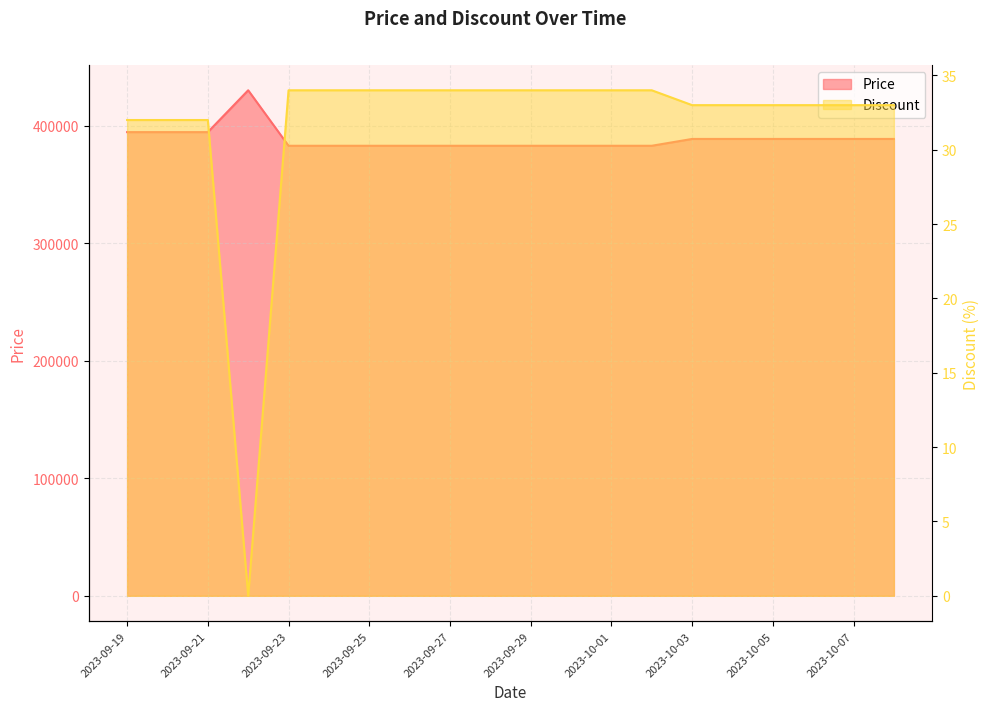

Which category has the highest value in the Price series?

2023-09-22